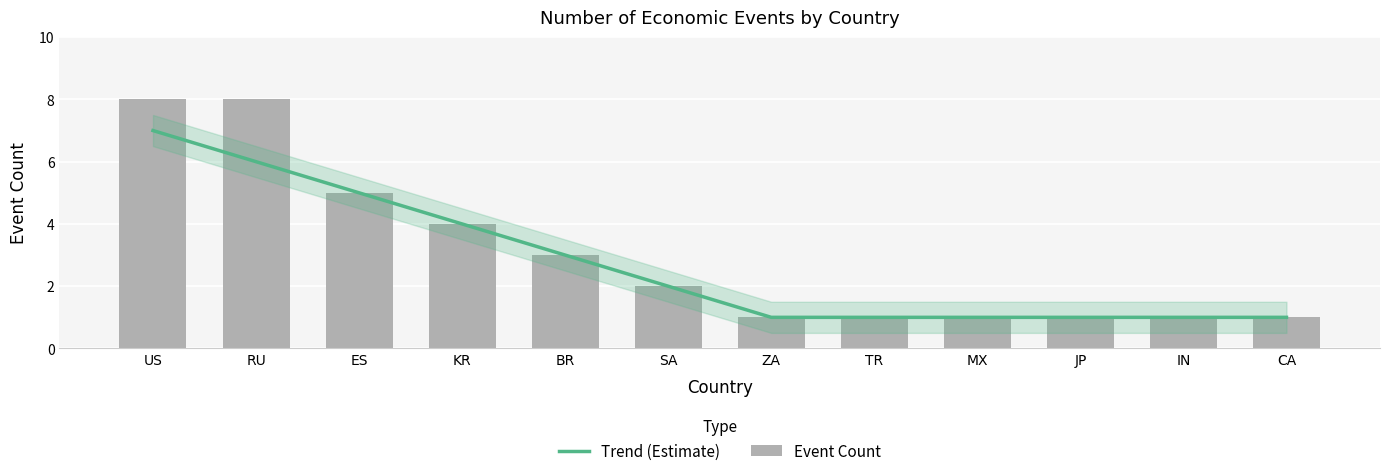

List the labels in order of Trend (Estimate) value, largest first.

US, RU, ES, KR, BR, SA, ZA, TR, MX, JP, IN, CA